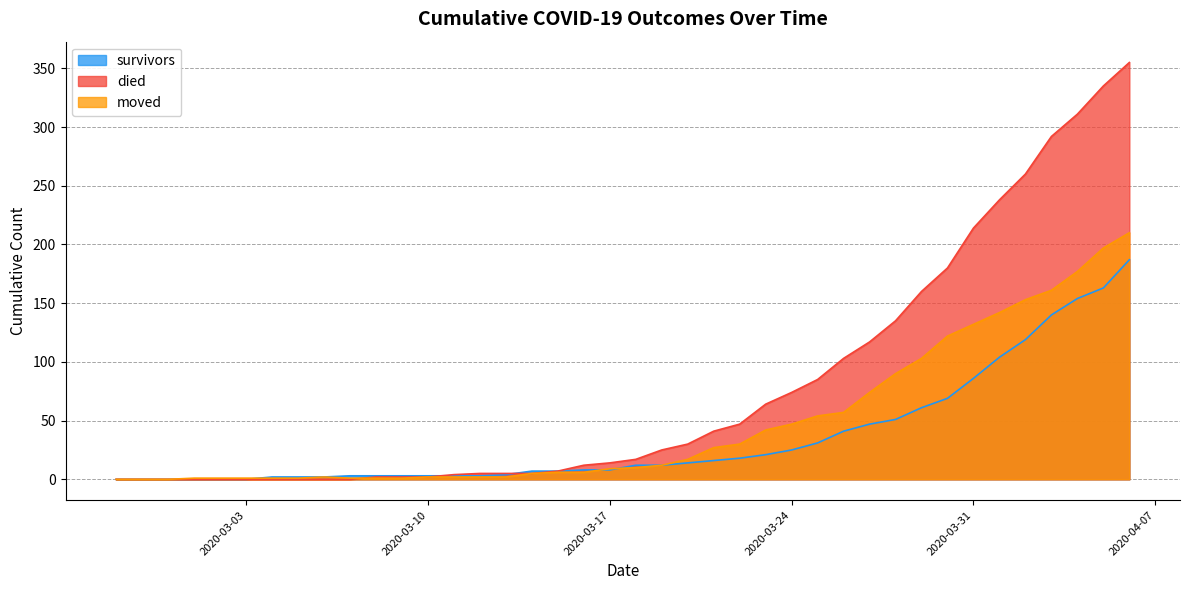

List the series in order of their overall mean, lowest first.

survivors, moved, died